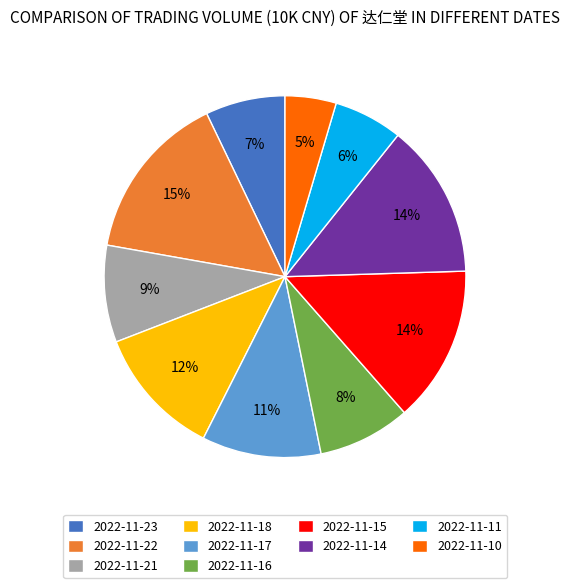

What is the ratio of the value at 2022-11-23 to the value at 2022-11-22?

0.5